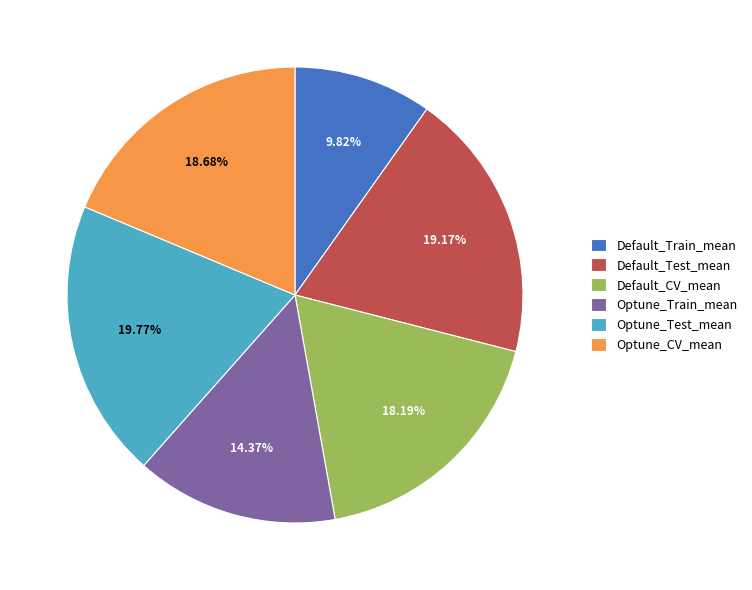

Is it true that Optune_CV_mean is 19% of the pie?

True